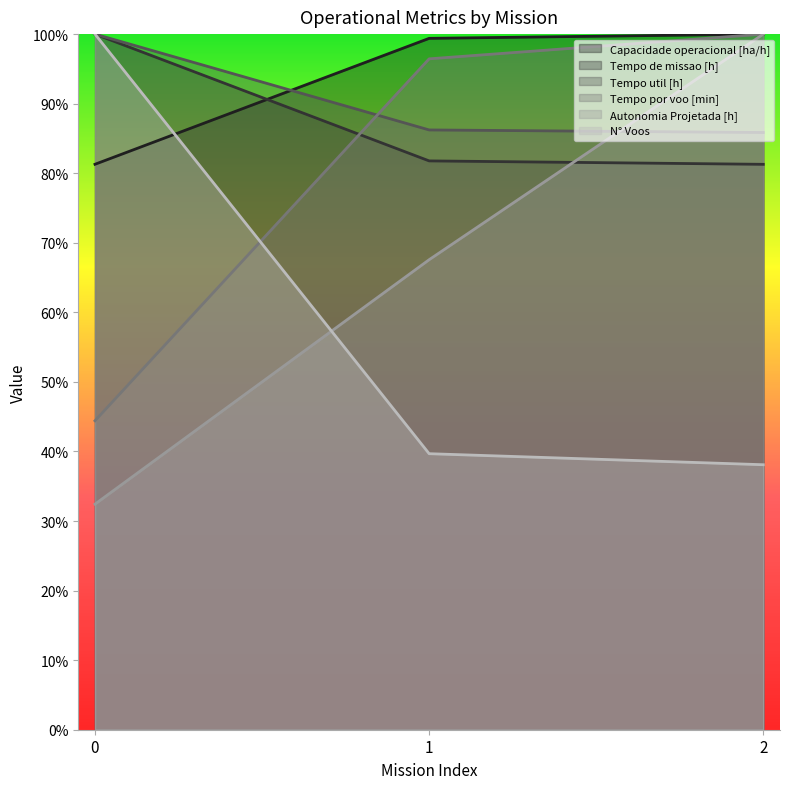

List the series in order of their peak value, highest first.

Capacidade operacional [ha/h], Tempo de missao [h], Tempo util [h], Tempo por voo [min], Autonomia Projetada [h], N° Voos